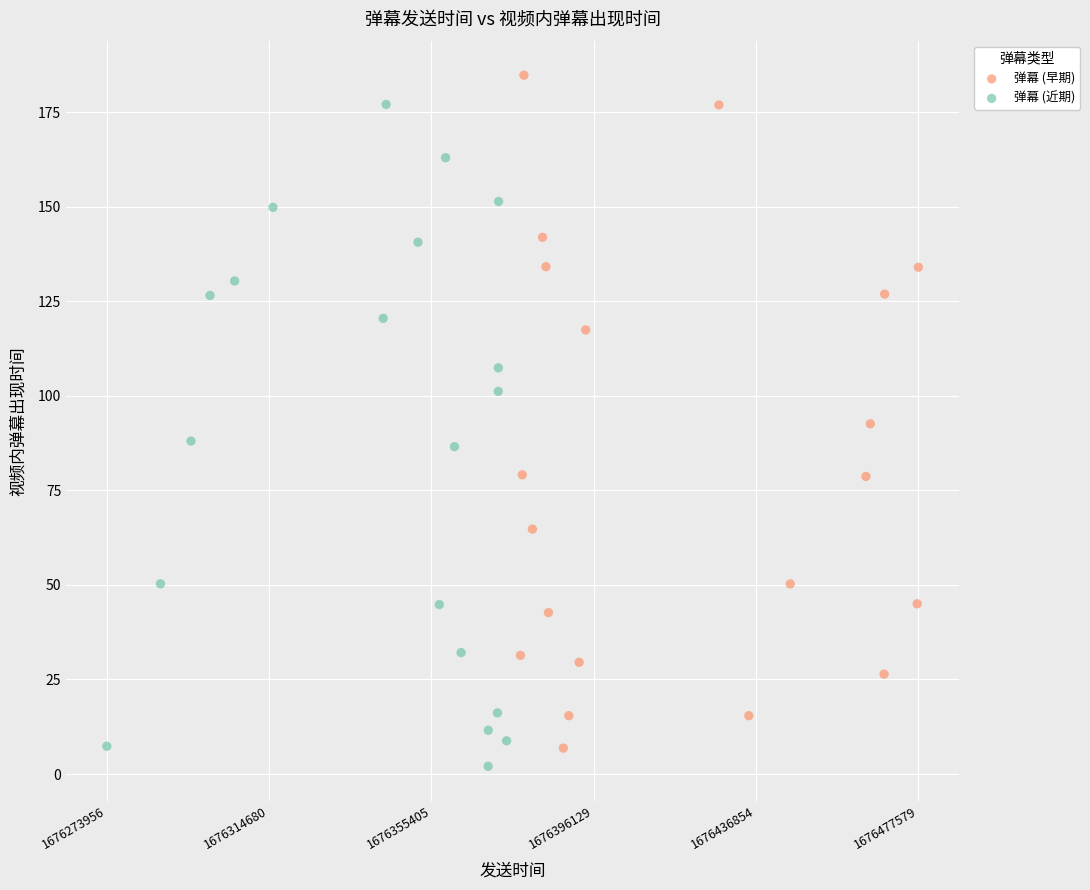

What are all the series names shown in the legend?

弹幕 (早期), 弹幕 (近期)